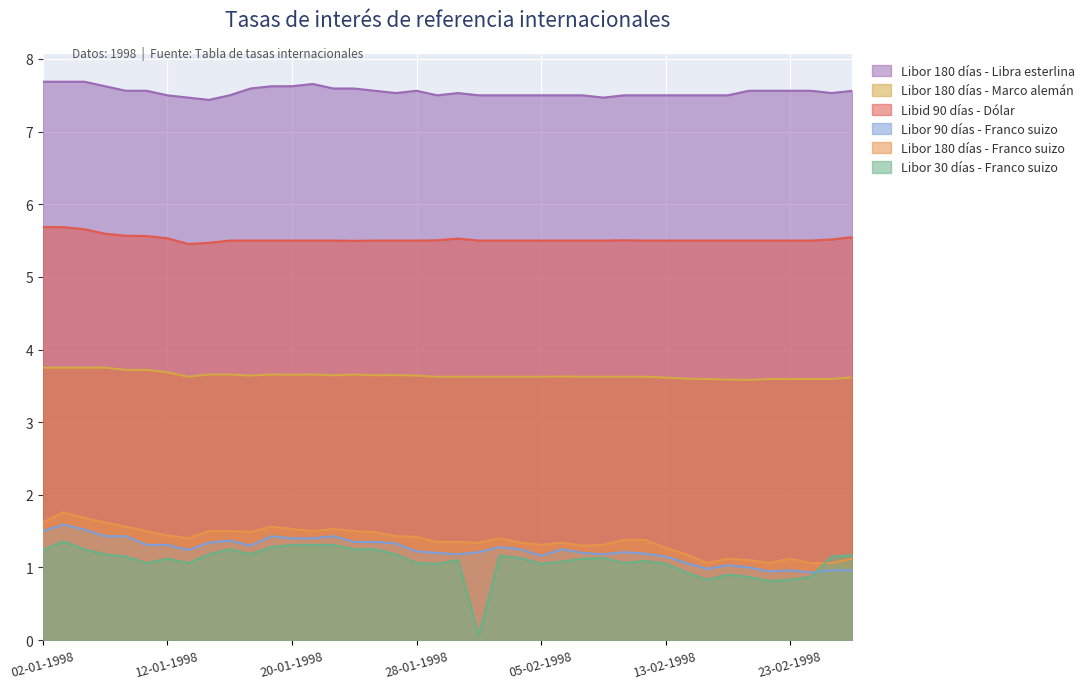

What is the sum of the Libor 30 días - Franco suizo values at 23-01-1998 and 24-02-1998?

2.1